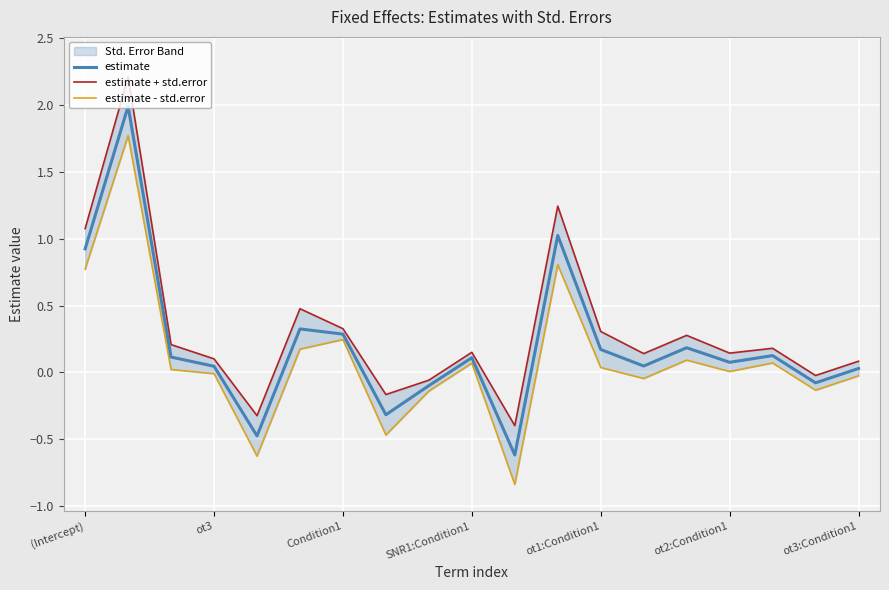

What is the lowest value of the estimate series?

-0.6